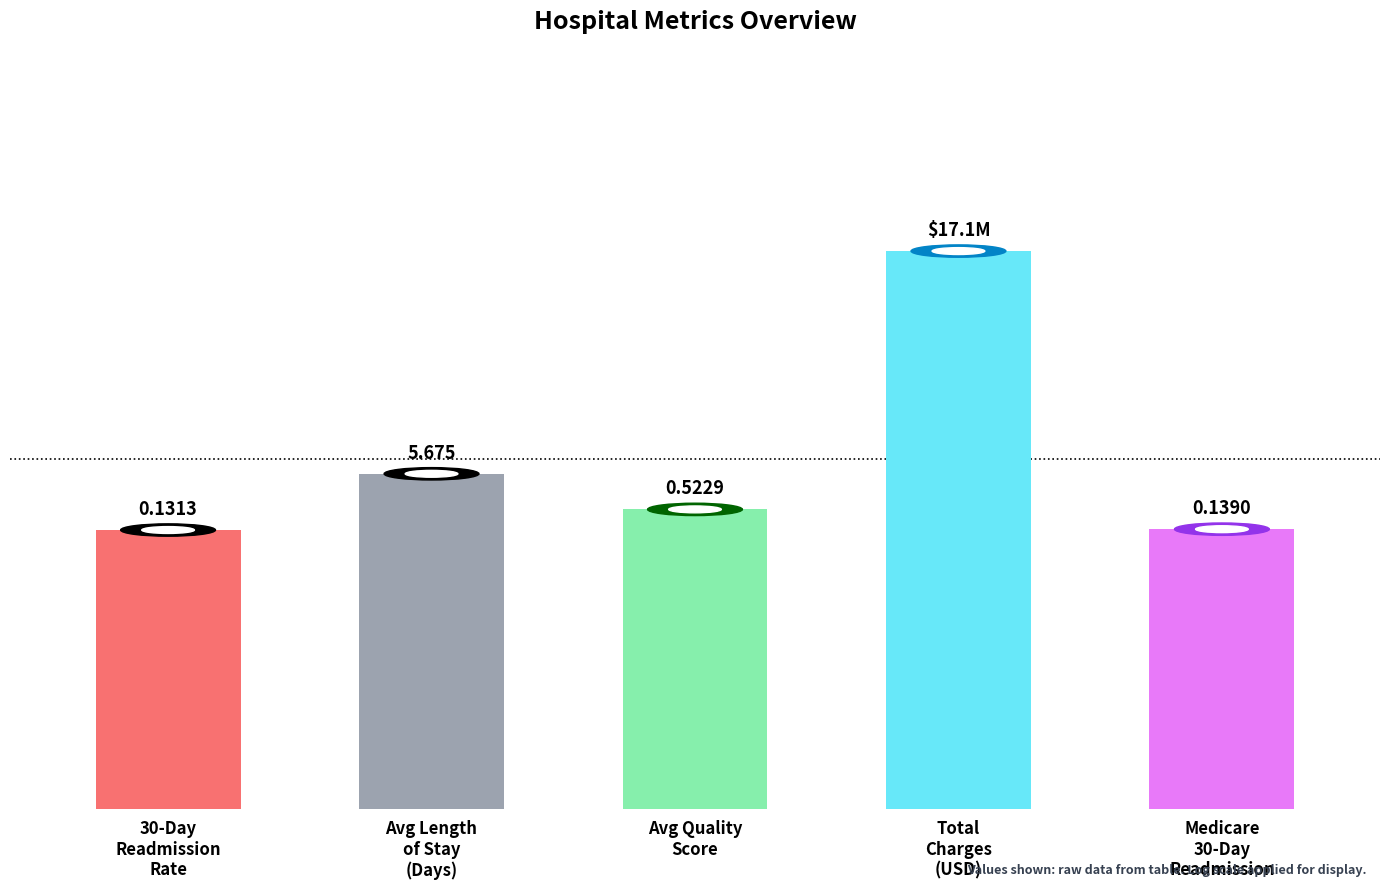

What is the approximate value at Medicare
30-Day
Readmission?

8.1